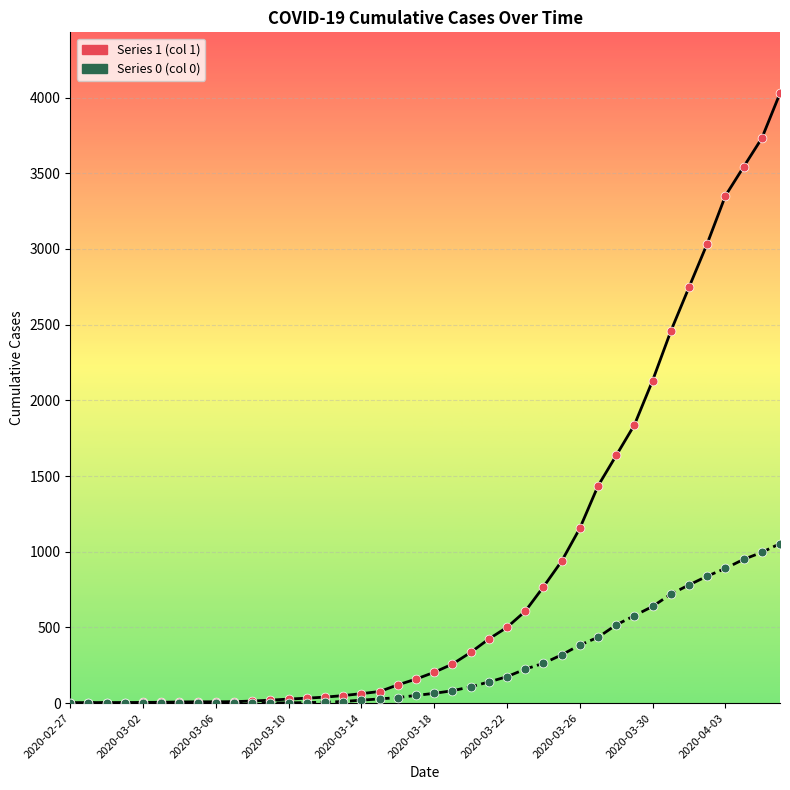

What is the greatest value displayed?

4028